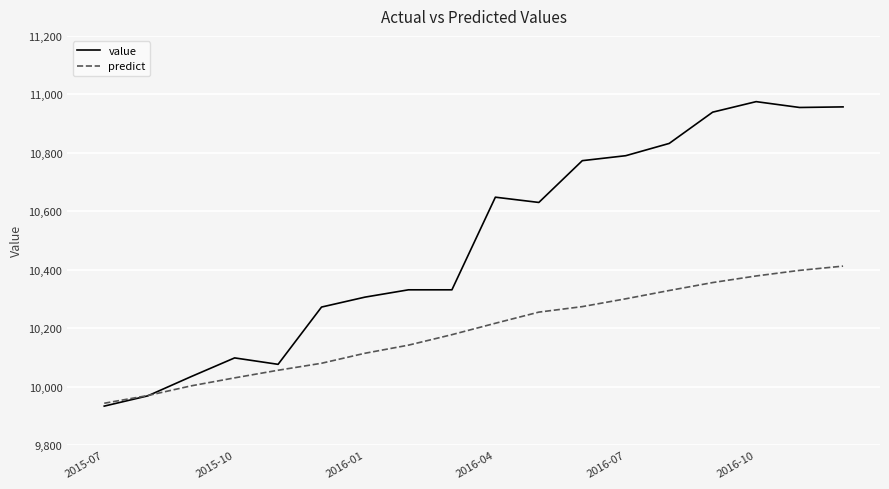

What is the average value of the predict series?

10190.6